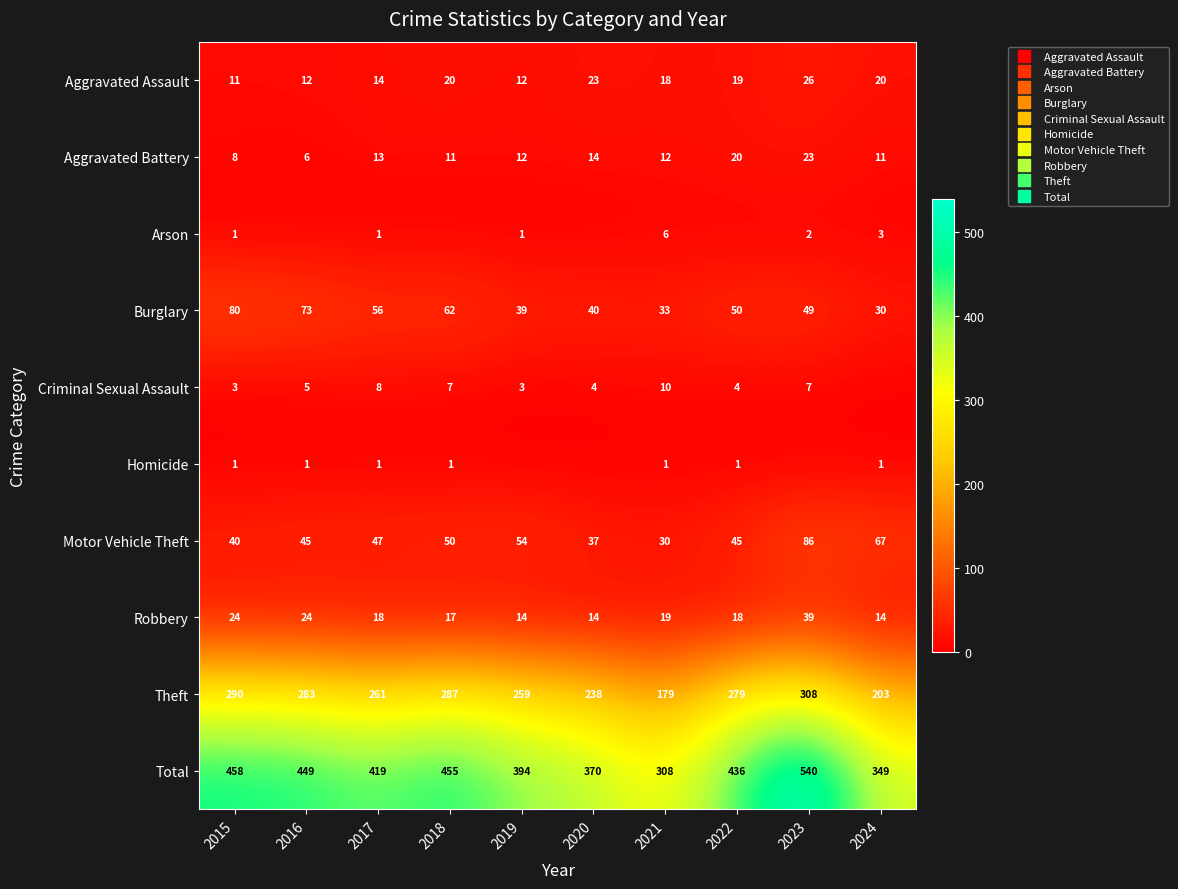

Rank the series at 2023 from lowest to highest value.

Homicide, Arson, Criminal Sexual Assault, Aggravated Battery, Aggravated Assault, Robbery, Burglary, Motor Vehicle Theft, Theft, Total